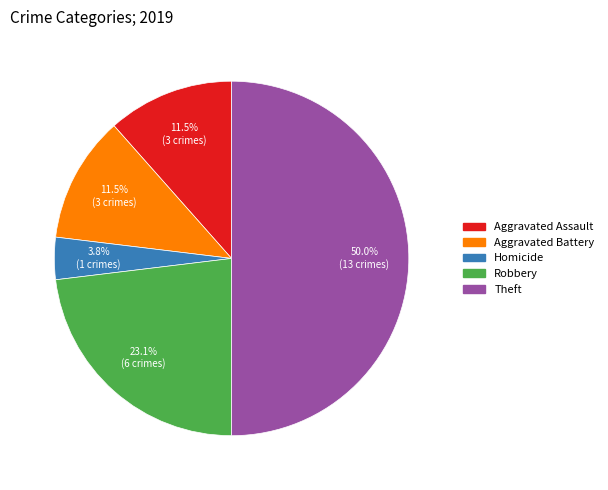

Count the number of slices in the pie.

5